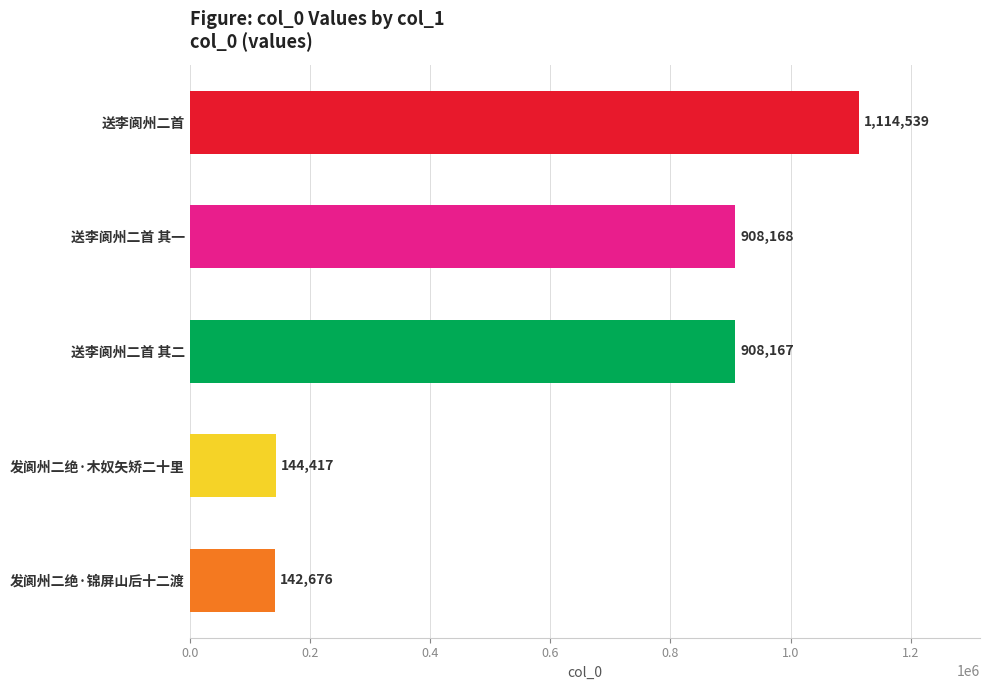

At which label is the value closest to 628607?

送李阆州二首 其二